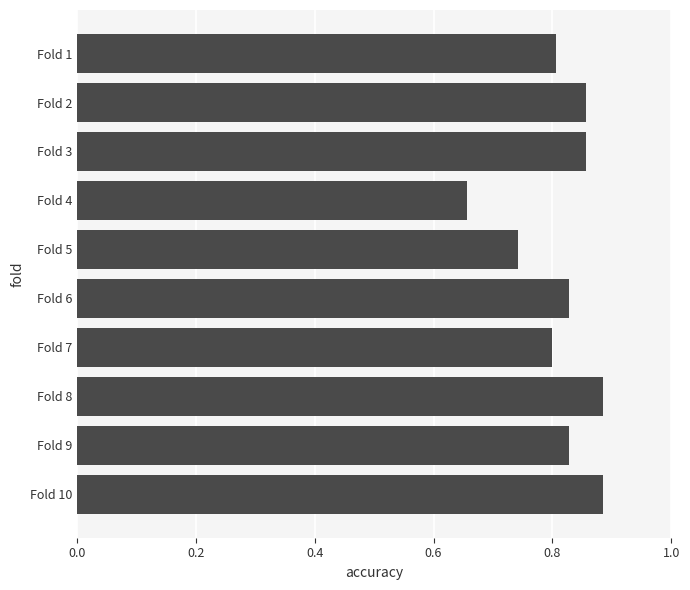

At which label is the value closest to 0?

Fold 4